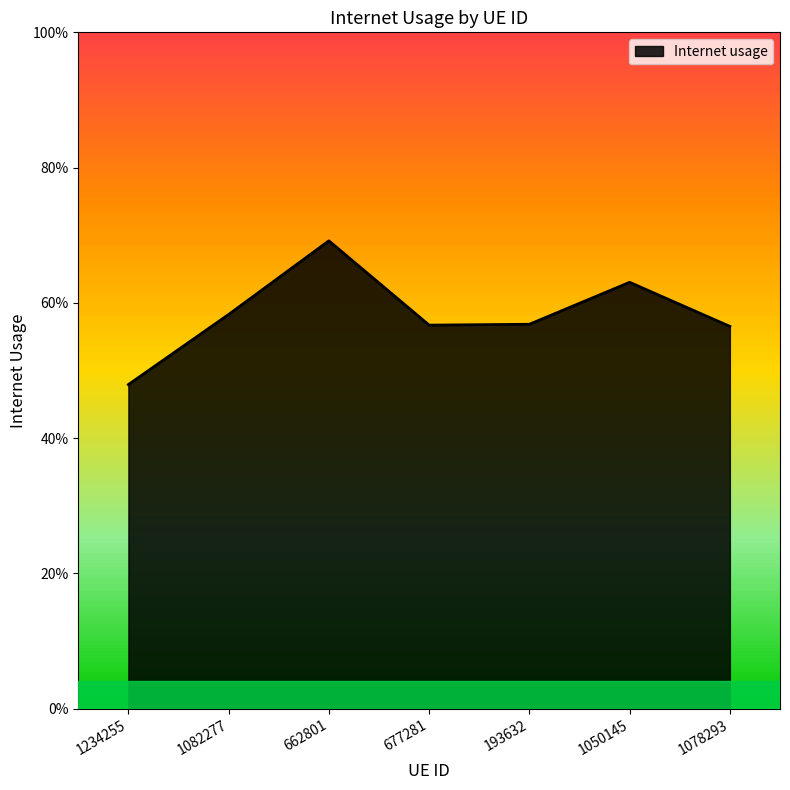

Is this an area chart (filled region under the line)?

Yes